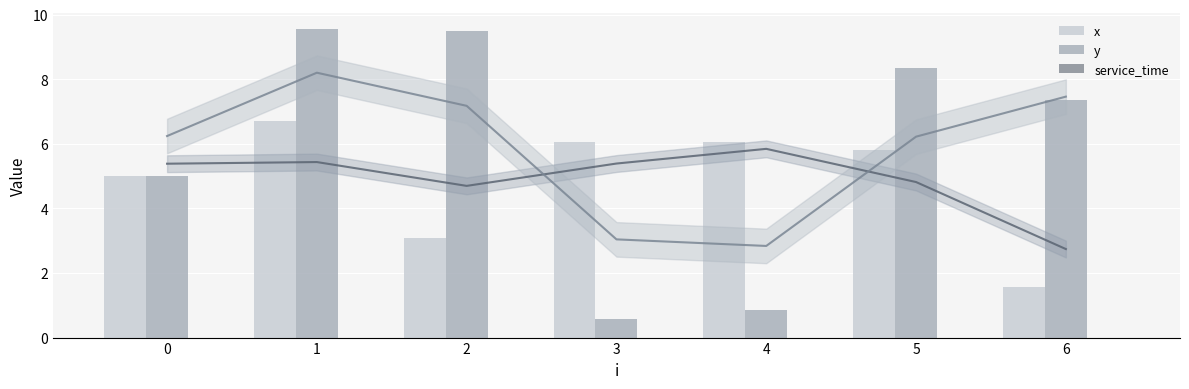

Which series has the largest total across all categories?

y